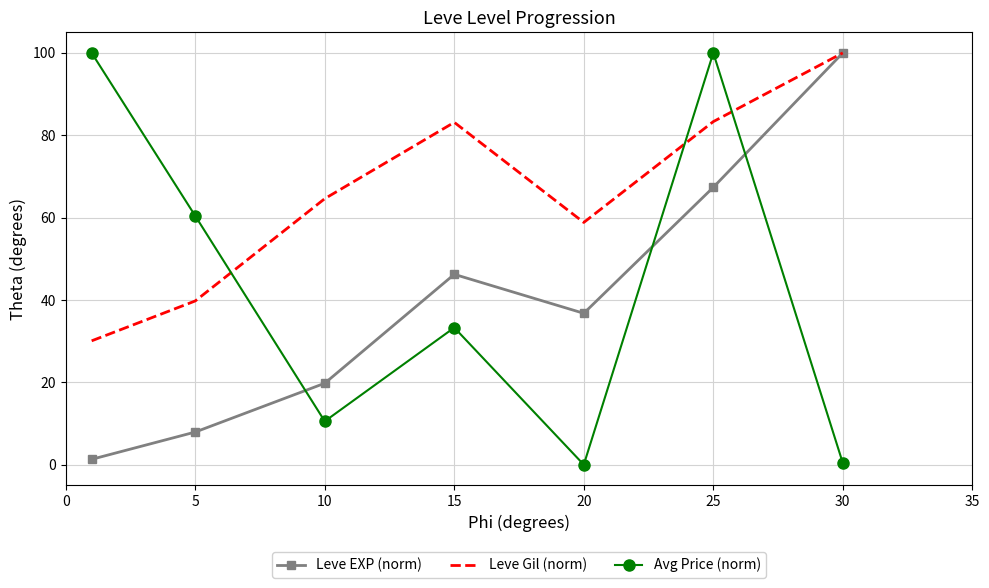

What is the highest value of the Leve EXP (norm) series?

100.0